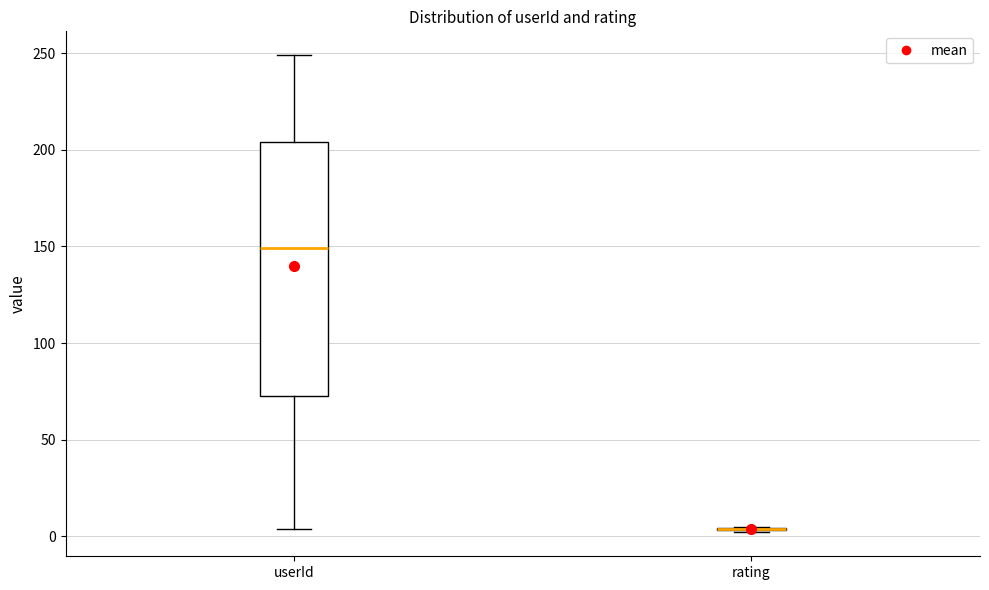

Which box is the tallest, from its lower edge to its upper edge?

userId